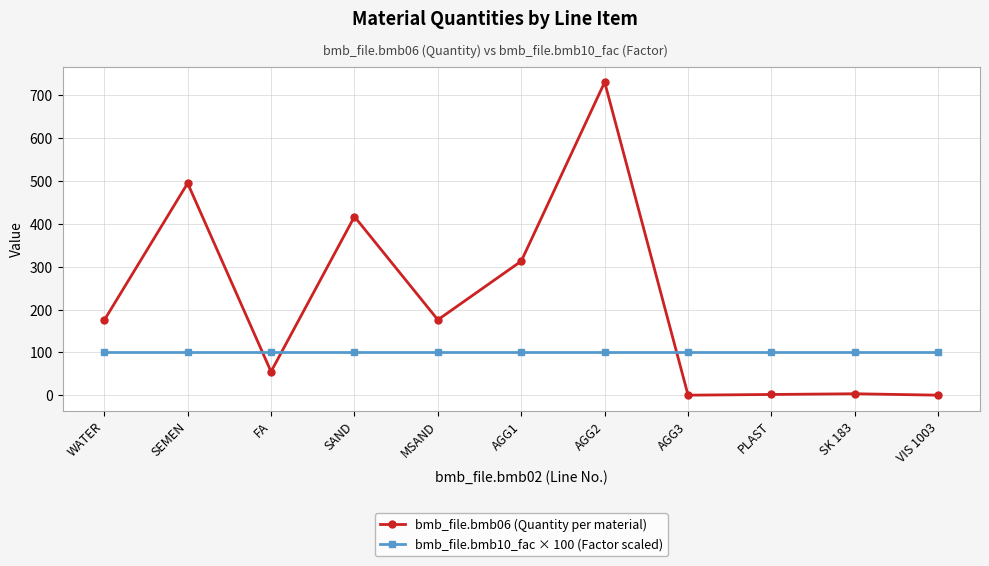

How many lines are shown in the chart?

2